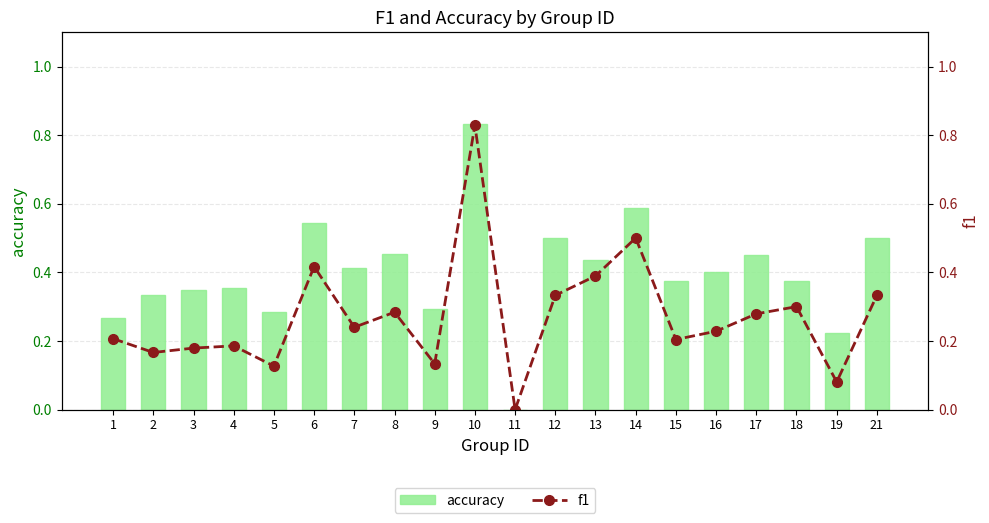

Which label corresponds to the largest value in the chart?

10